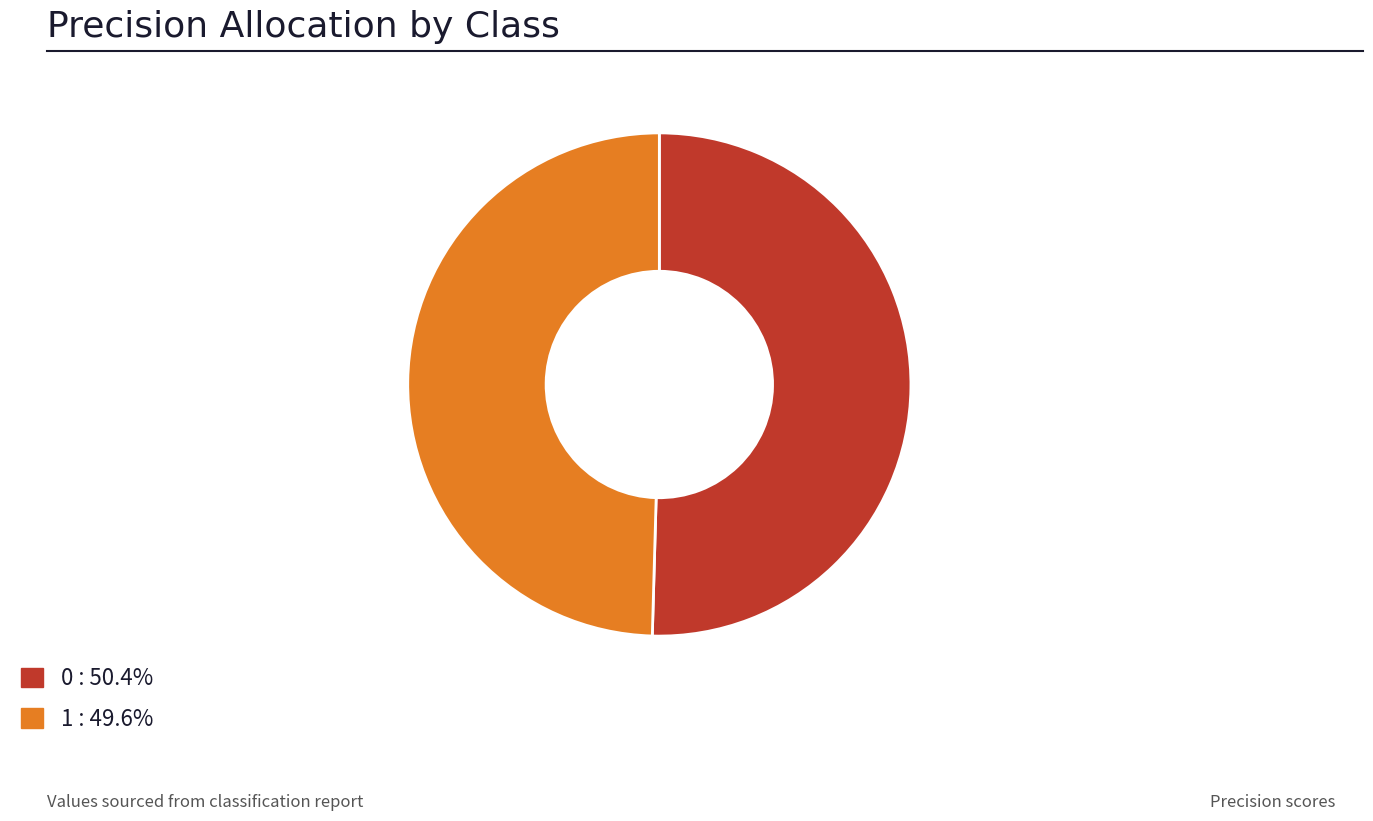

Is there any slice that represents more than half of the pie?

Yes